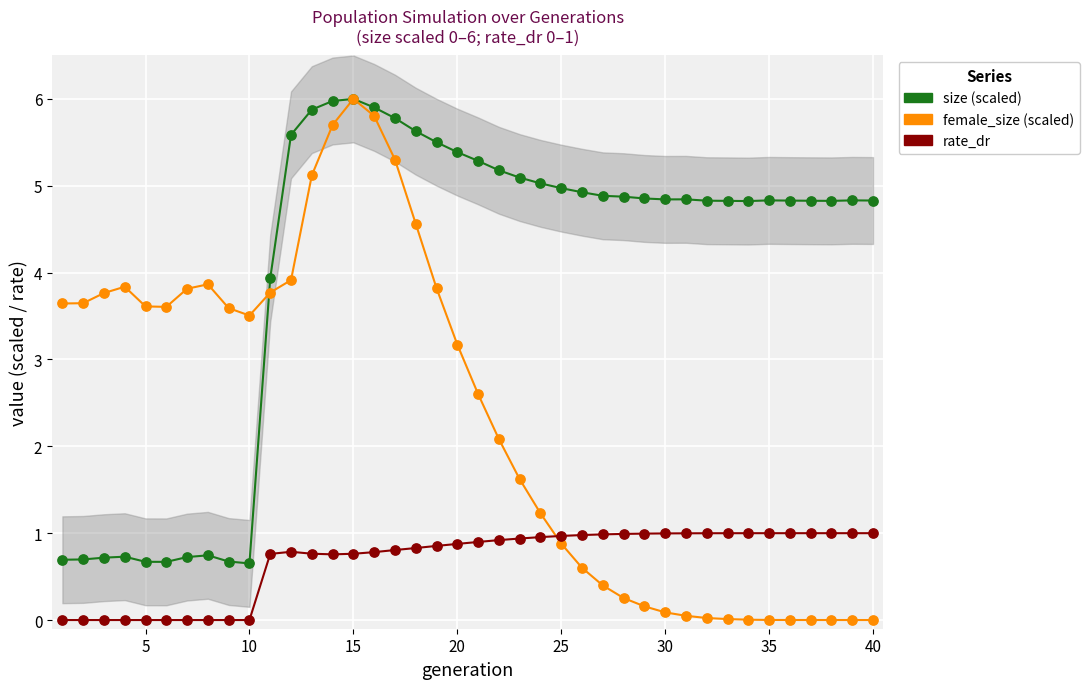

Which series has the largest total across all categories?

size (scaled)